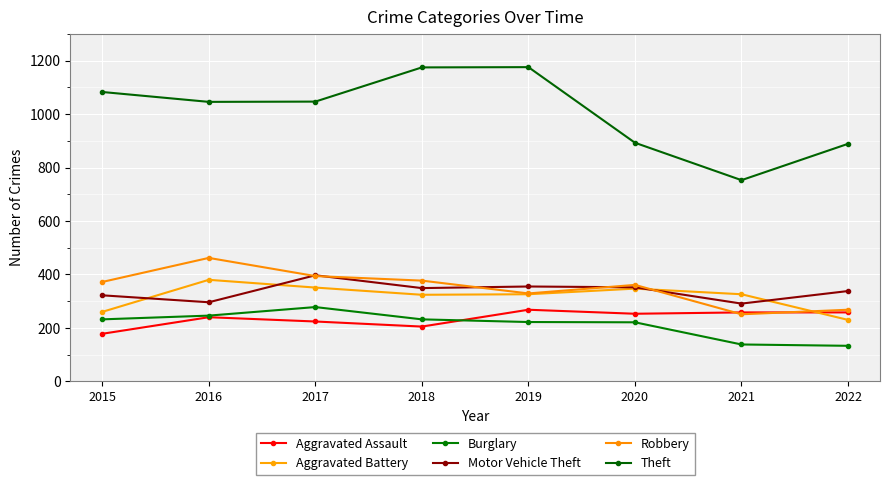

Rank the series at 2022 from highest to lowest value.

Theft, Motor Vehicle Theft, Robbery, Aggravated Assault, Aggravated Battery, Burglary